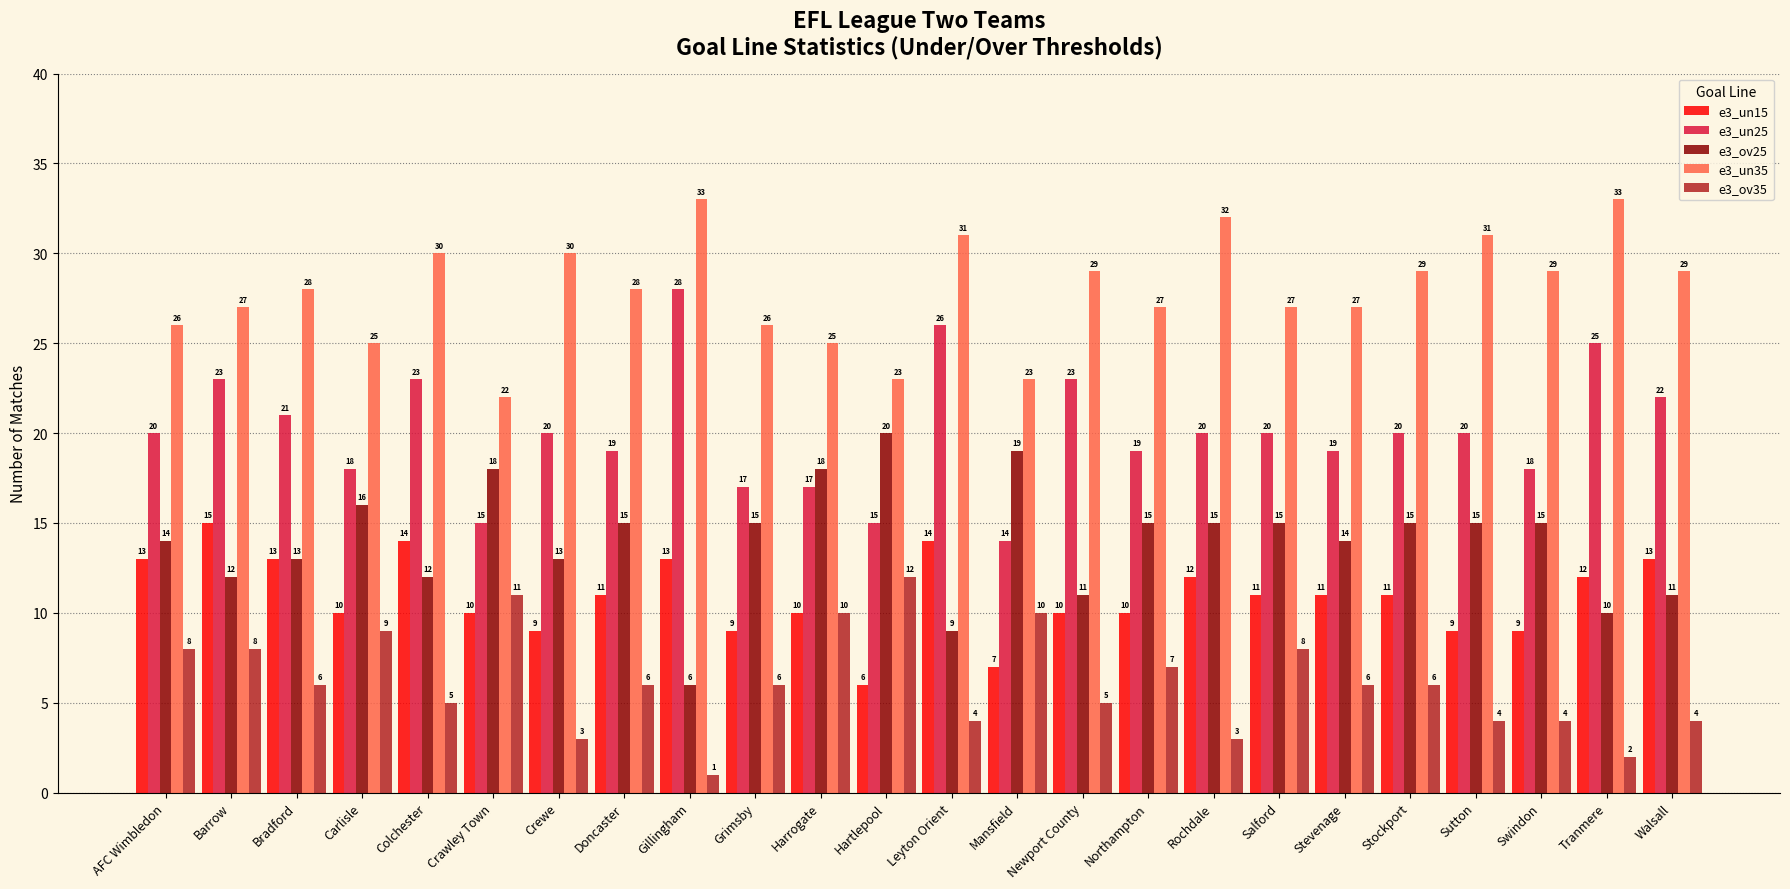

At Doncaster, list the series in order from smallest to largest.

e3_ov35, e3_un15, e3_ov25, e3_un25, e3_un35